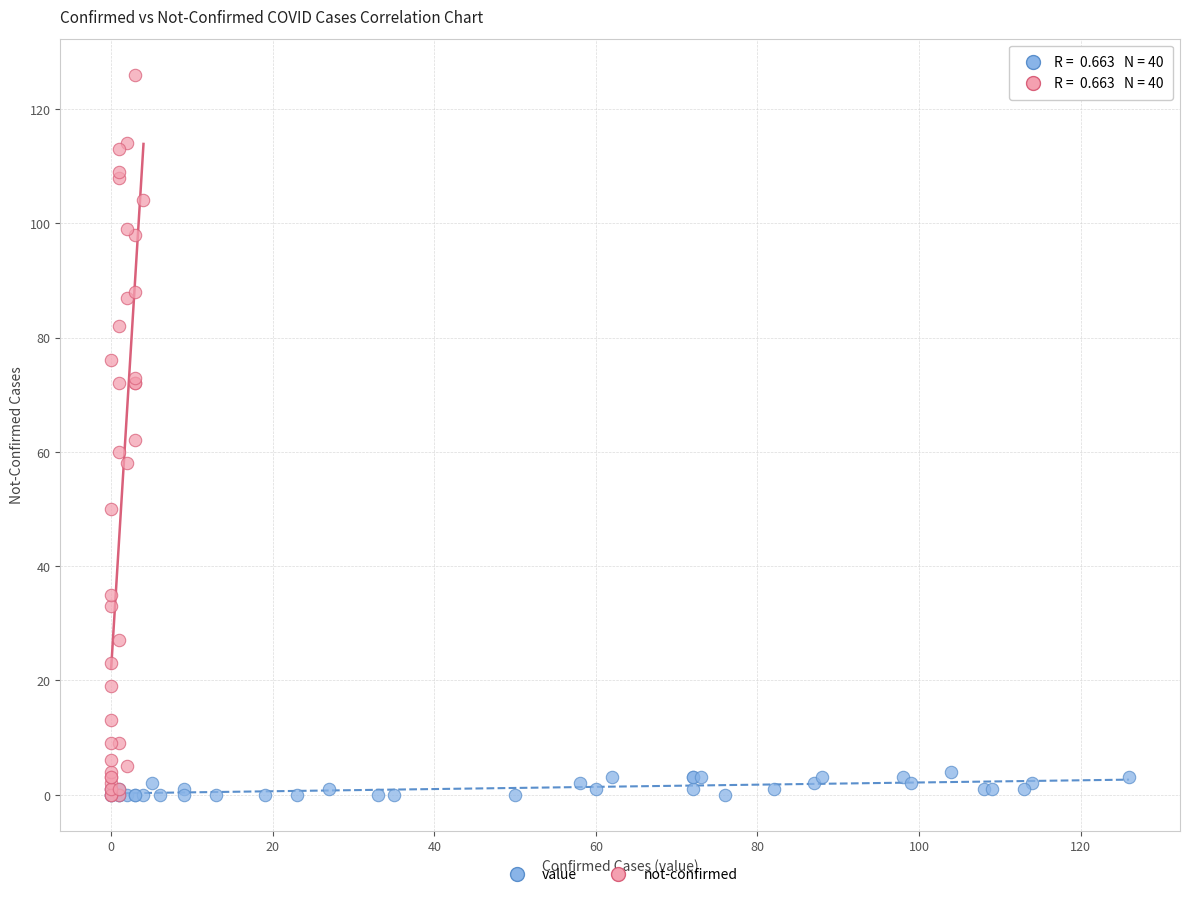

Which series reaches the maximum Y coordinate?

not-confirmed